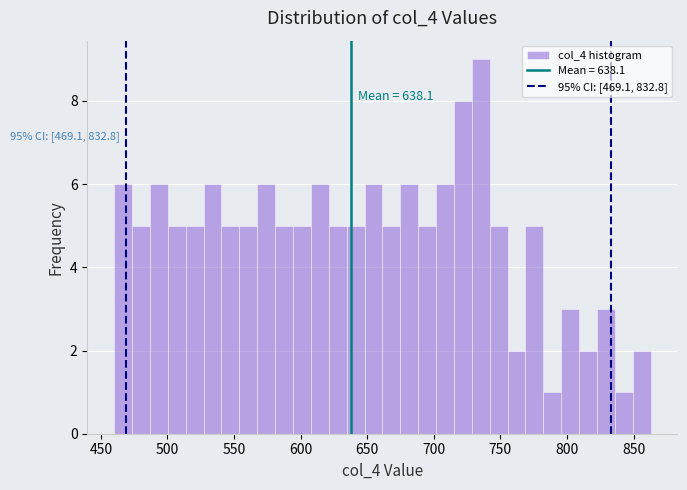

Read against the x-axis, roughly where is the centre of the tallest bar?

735